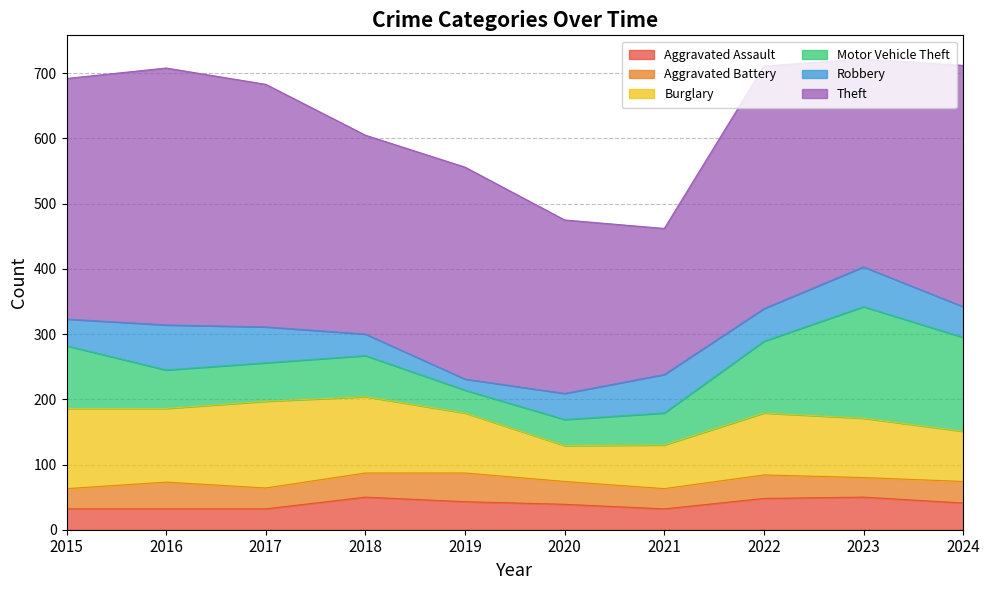

The Burglary series shows 133 at 2017. True or false?

True